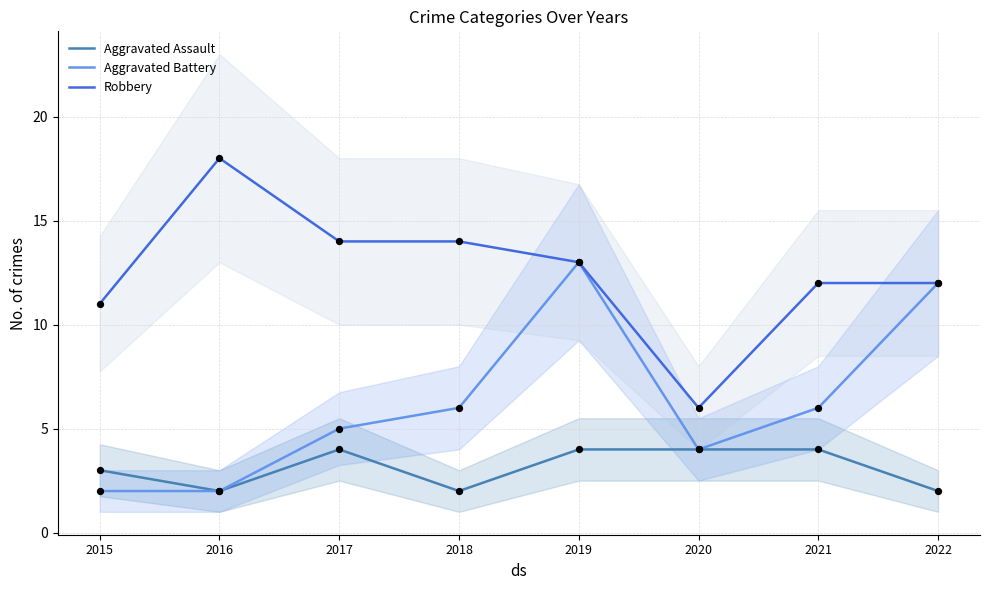

Which series reaches the maximum Y coordinate?

Robbery